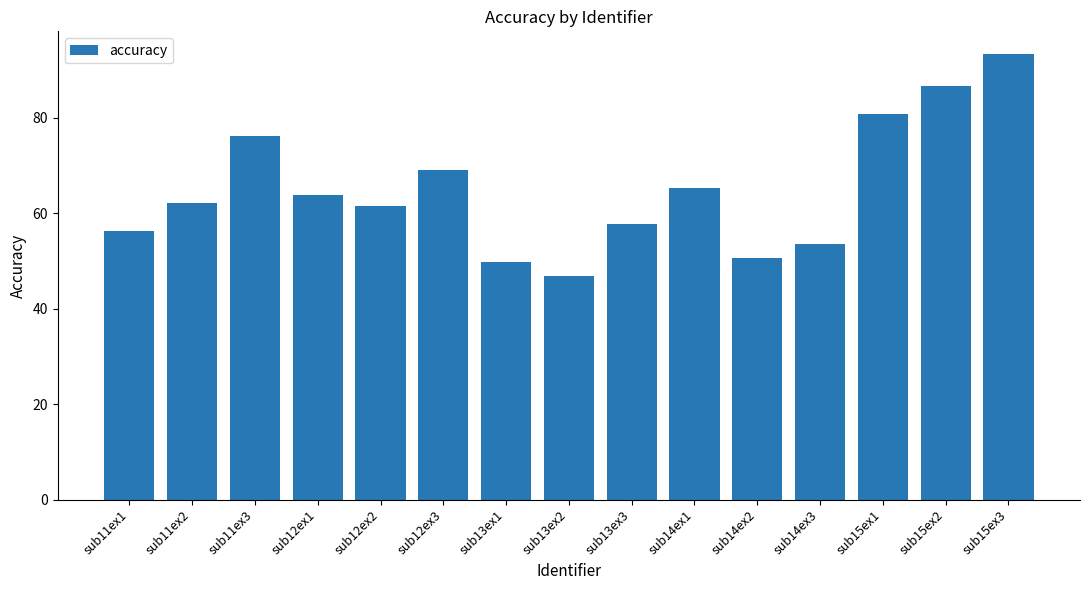

Reading left to right, what are all the values shown in this chart?

sub11ex1=56.3	sub11ex2=62.1	sub11ex3=76.1	sub12ex1=63.9	sub12ex2=61.5	sub12ex3=69.1	sub13ex1=49.8	sub13ex2=46.9	sub13ex3=57.7	sub14ex1=65.2	sub14ex2=50.7	sub14ex3=53.5	sub15ex1=80.7	sub15ex2=86.6	sub15ex3=93.4